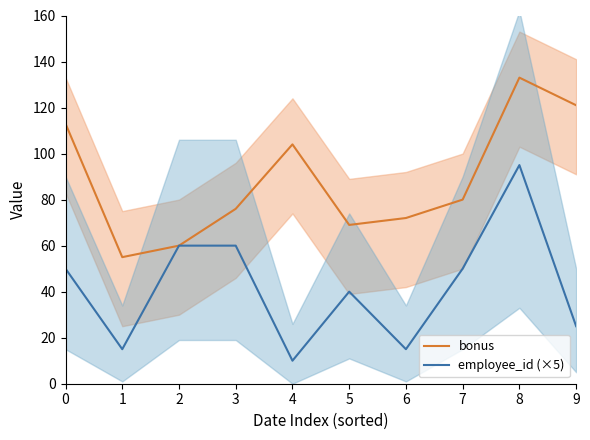

What is the value of the employee_id (×5) point at the 1st from the left?

50